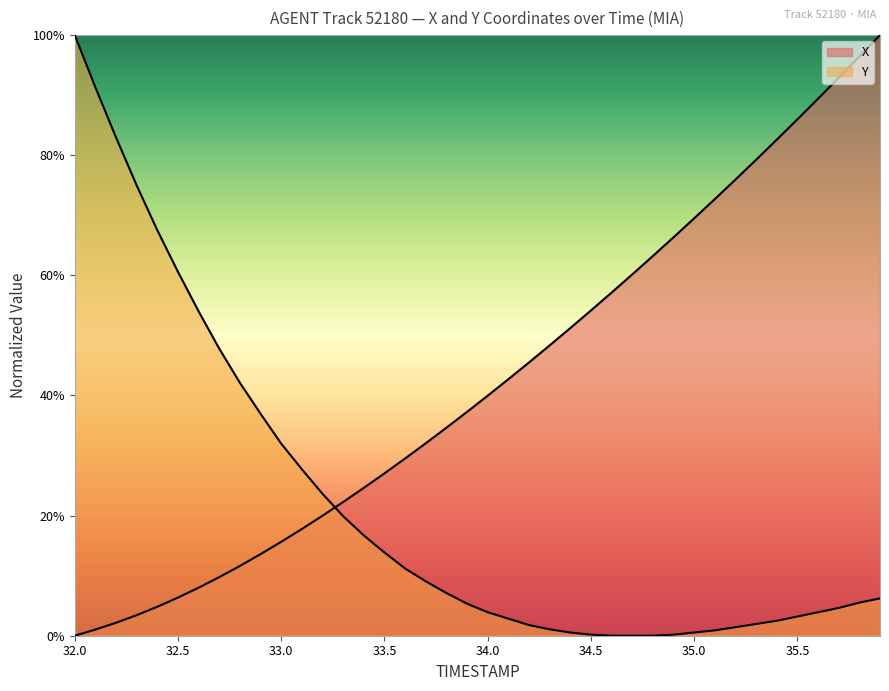

Does the chart have visible grid lines?

No